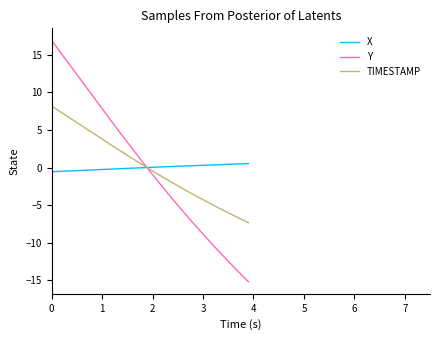

What is the lowest value of the Y series?

-15.2